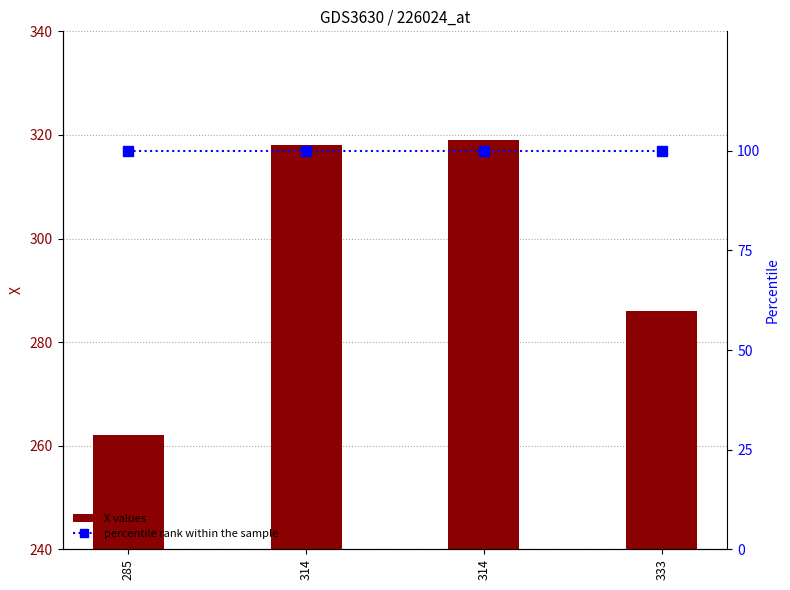

At 333, list the series in order from largest to smallest.

X values, percentile rank within the sample